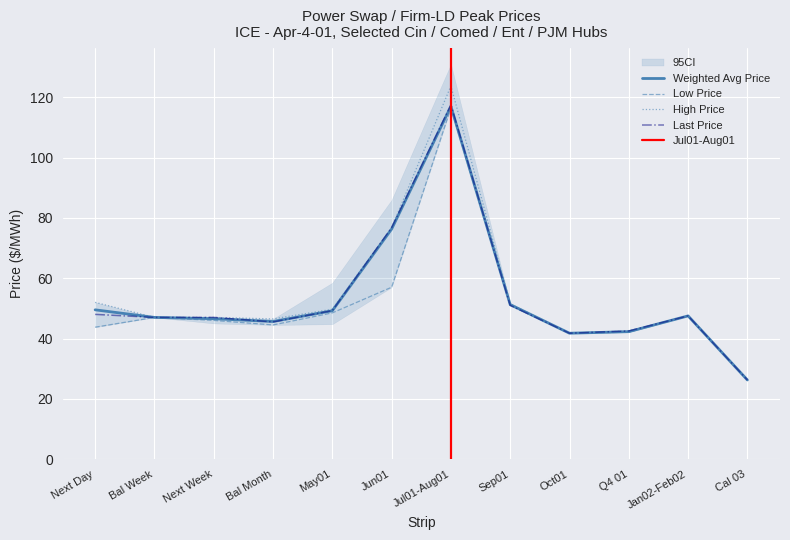

True or false: High Price has more than 2 interior local peaks.

False